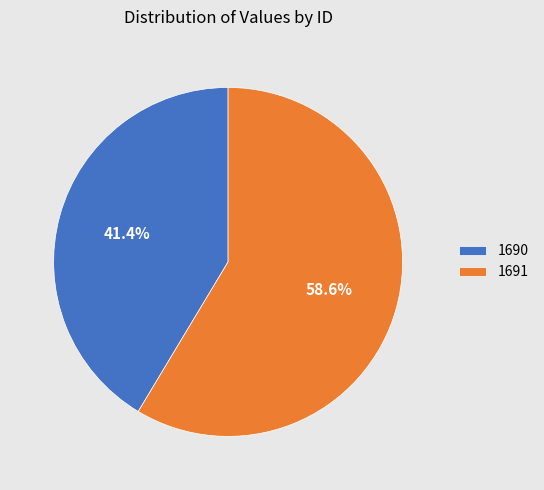

Rank the categories by value from lowest to highest.

1690, 1691